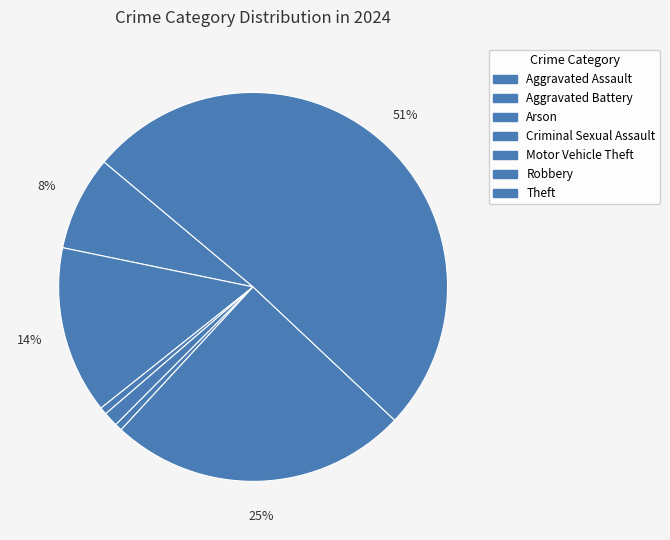

Is there a majority slice in this chart?

Yes